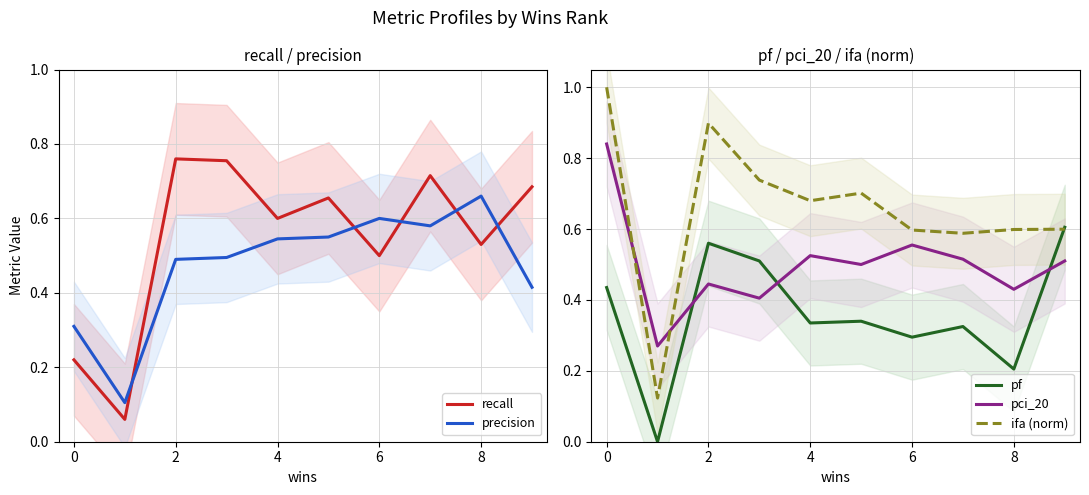

Is it true that pci_20 equals 0.8 at 9?

False